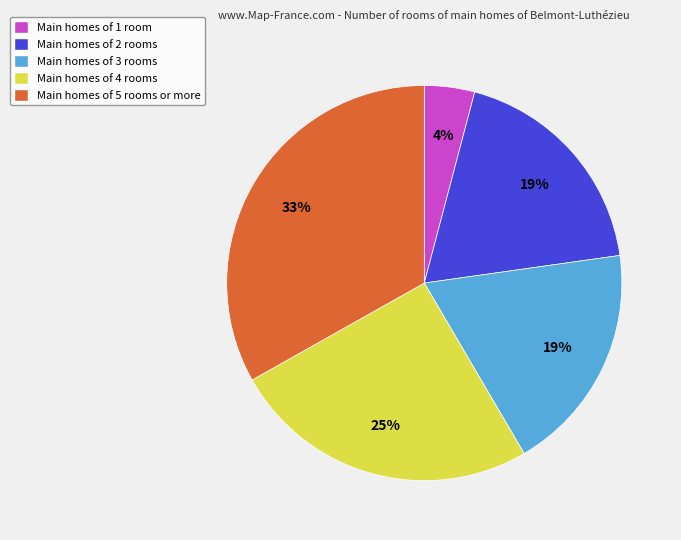

To the nearest percent, what is the average slice percentage?

20%